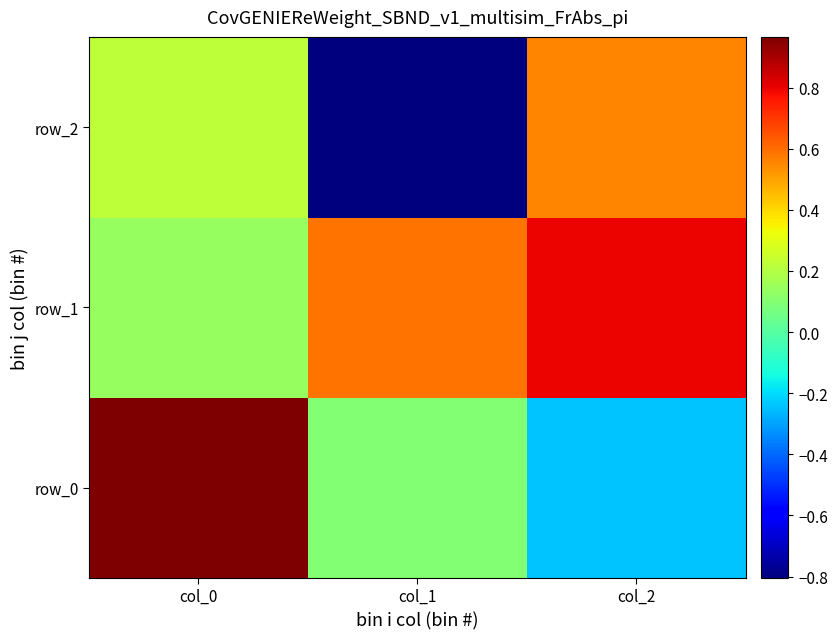

What is the sum of the row_1 values at col_2 and col_0?

0.9